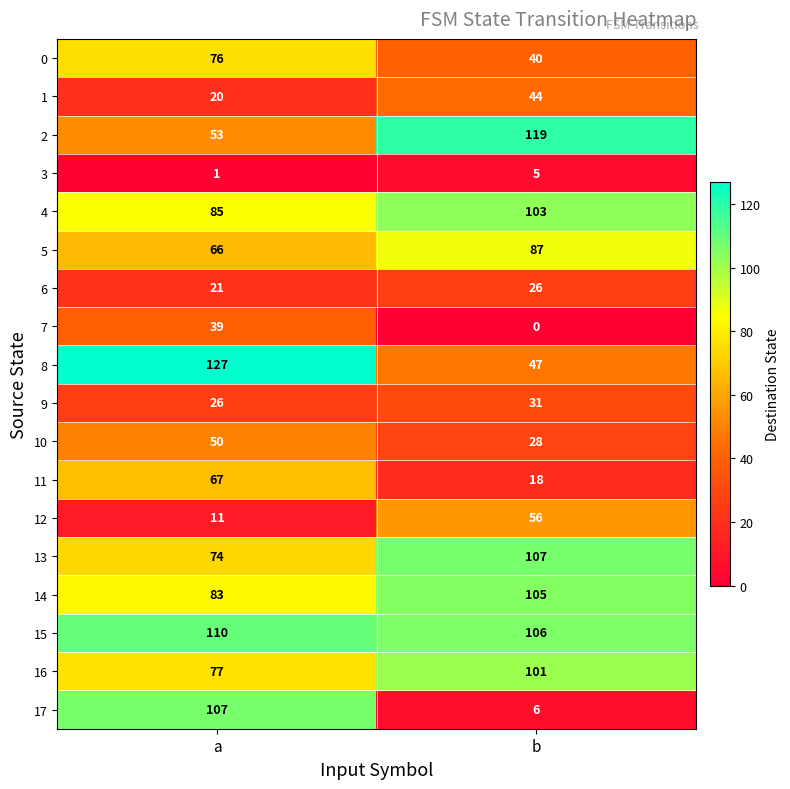

True or false: 11 has a value of 67 at a.

True